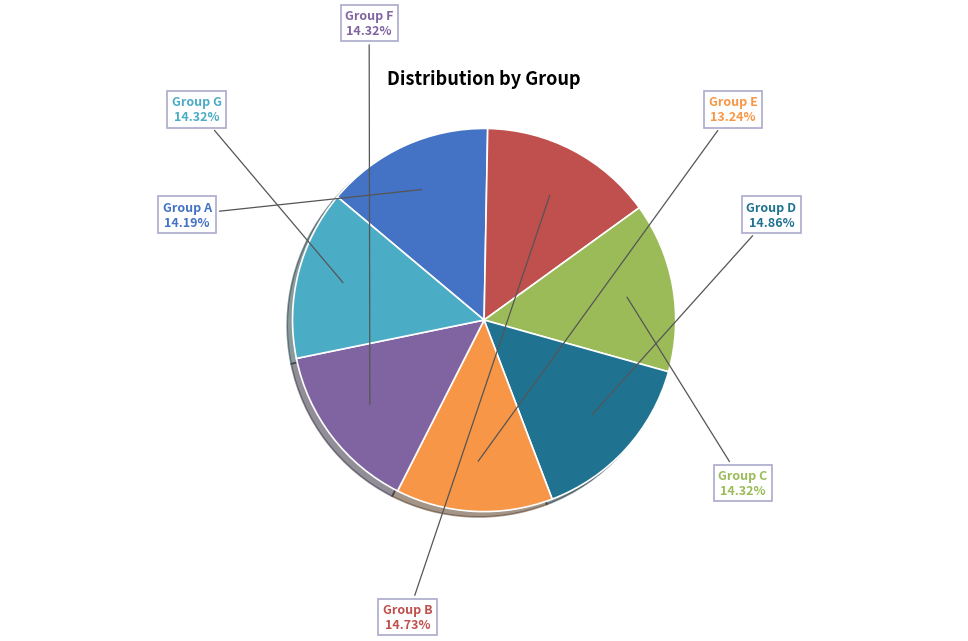

Is the sum of Group D and Group A greater than half?

No